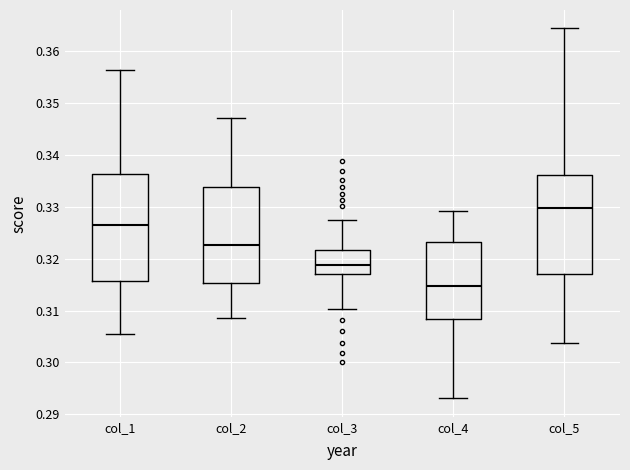

Which box has the highest median line?

col_5